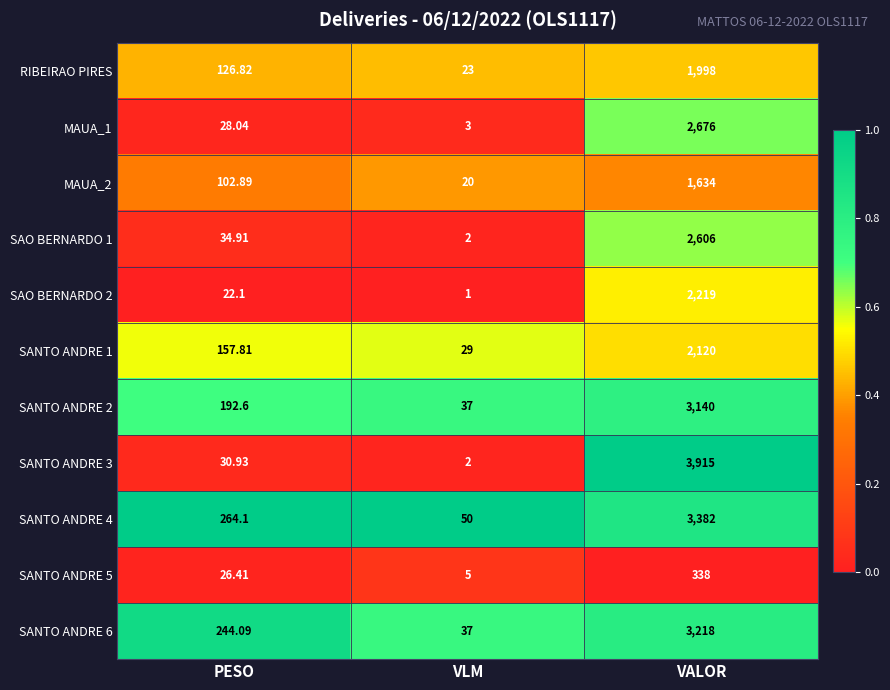

Which series changed the most between PESO and VLM?

SANTO ANDRE 4